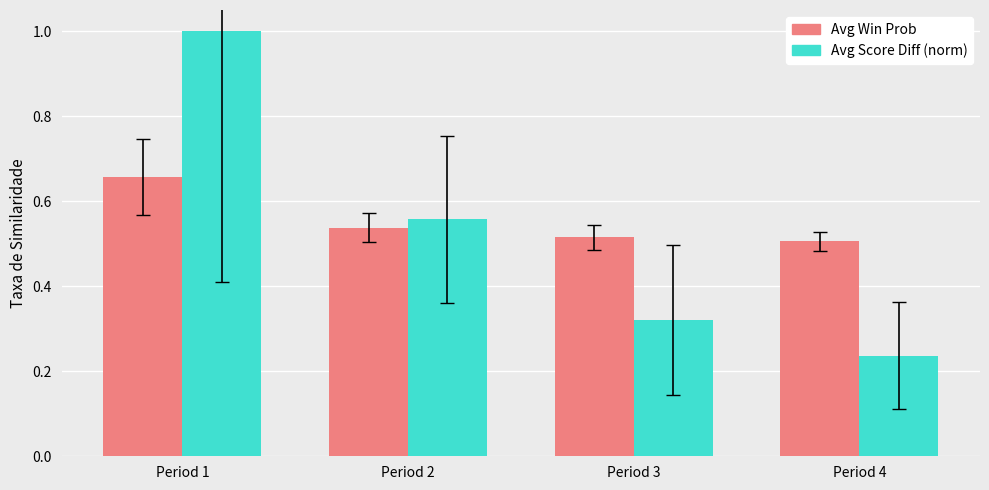

The Avg Win Prob series shows 0.8 at Period 4. True or false?

False